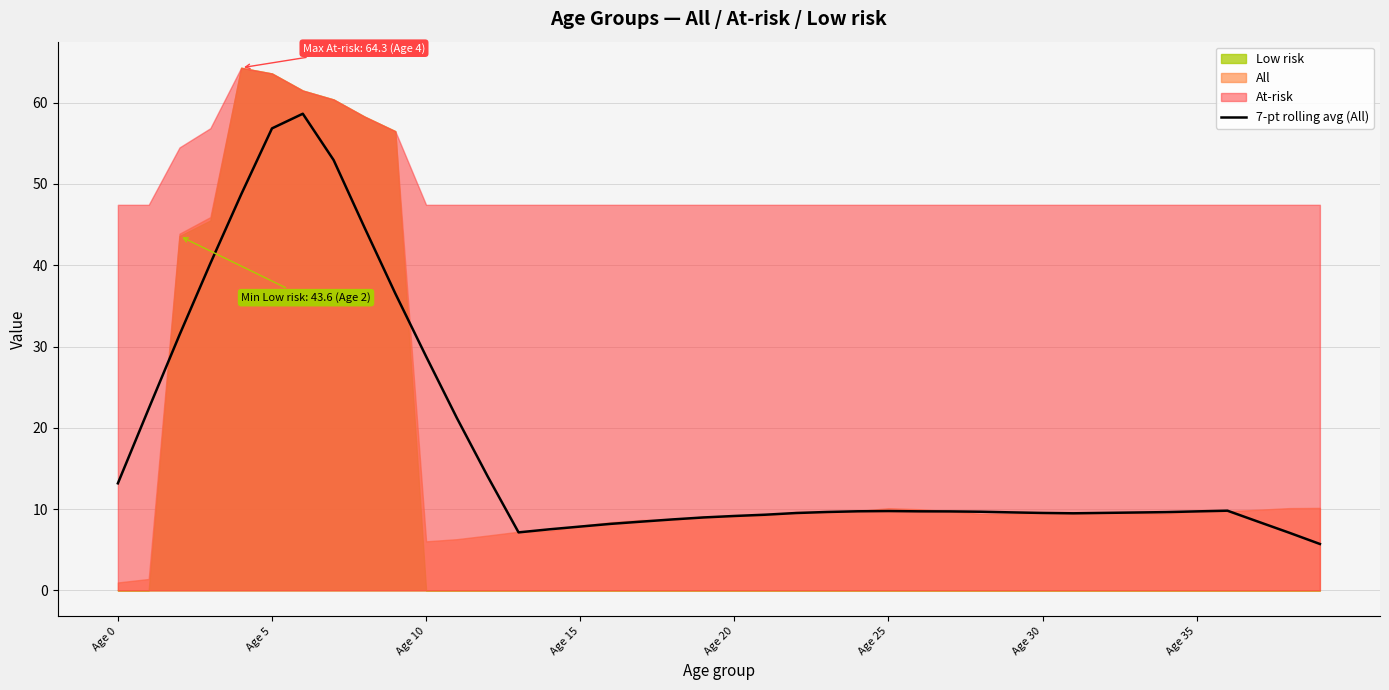

How many values are below 9?

10